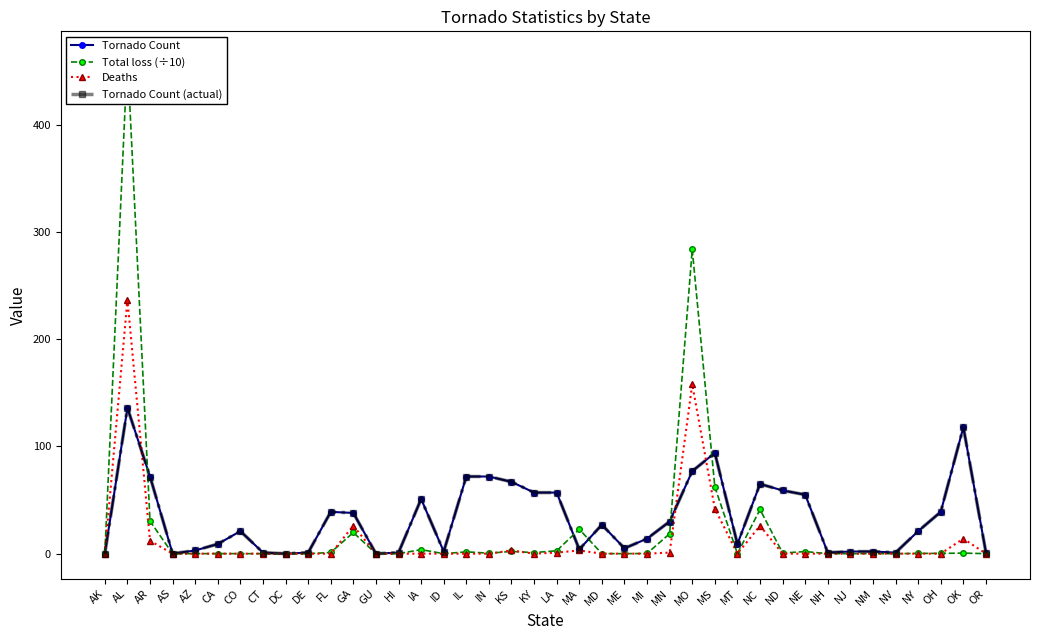

What is the sum of all Tornado Count values?

1323.0